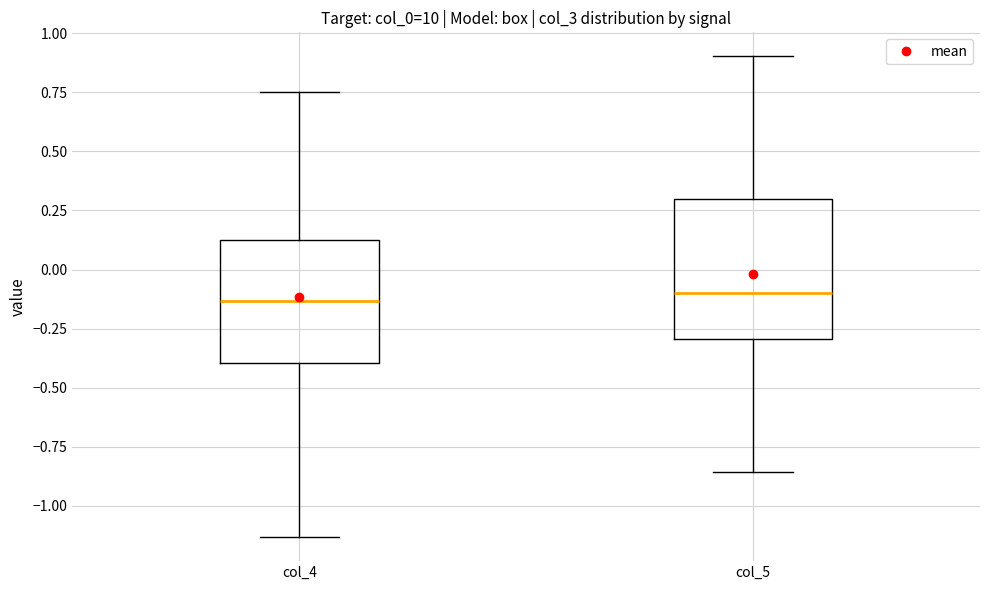

Which box is the tallest, from its lower edge to its upper edge?

col_5